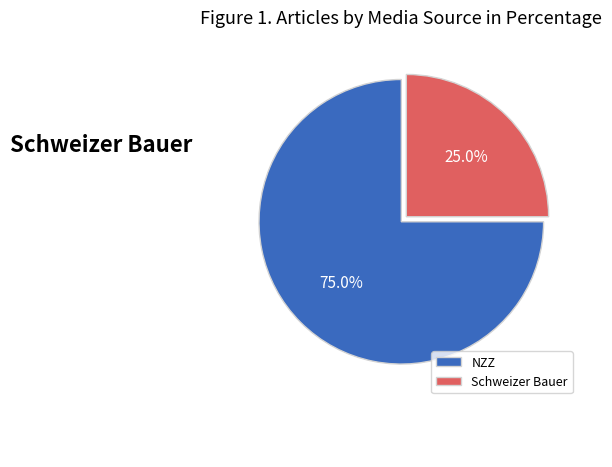

What is the ratio of the value at NZZ to the value at Schweizer Bauer?

3.0